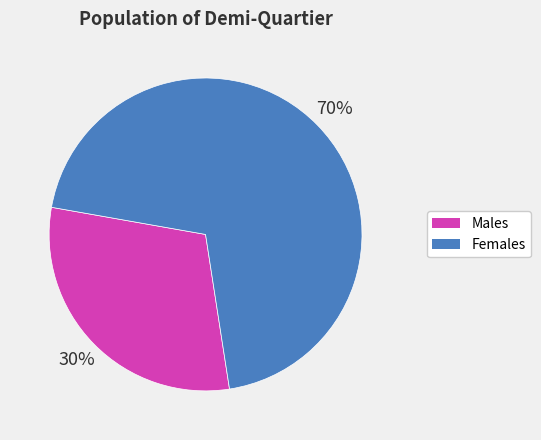

To the nearest percent, what is the average slice percentage?

50%